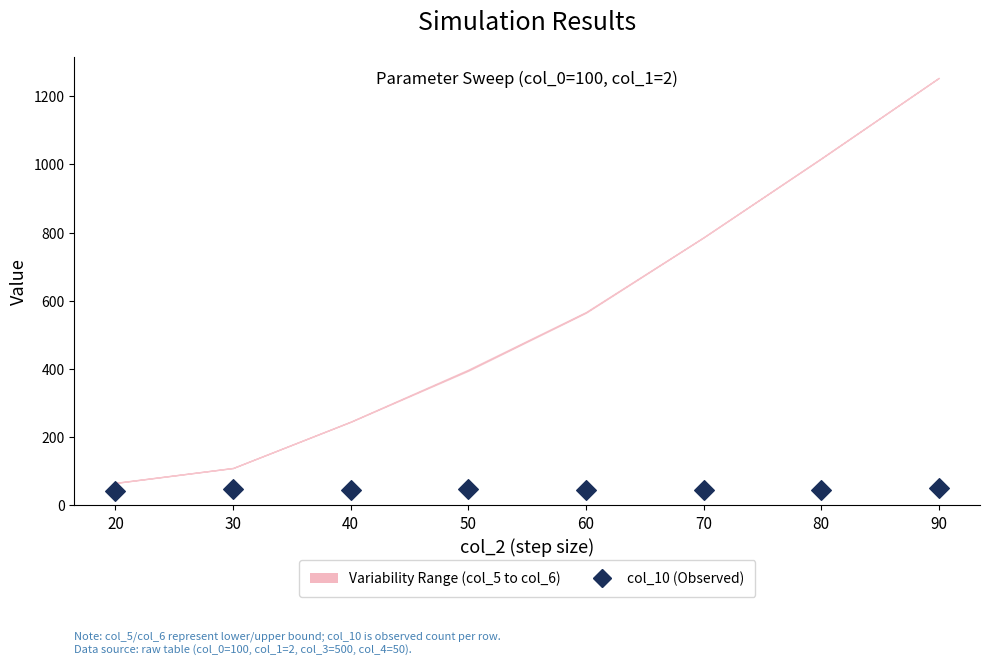

Which has a higher value, 20 or 60?

60